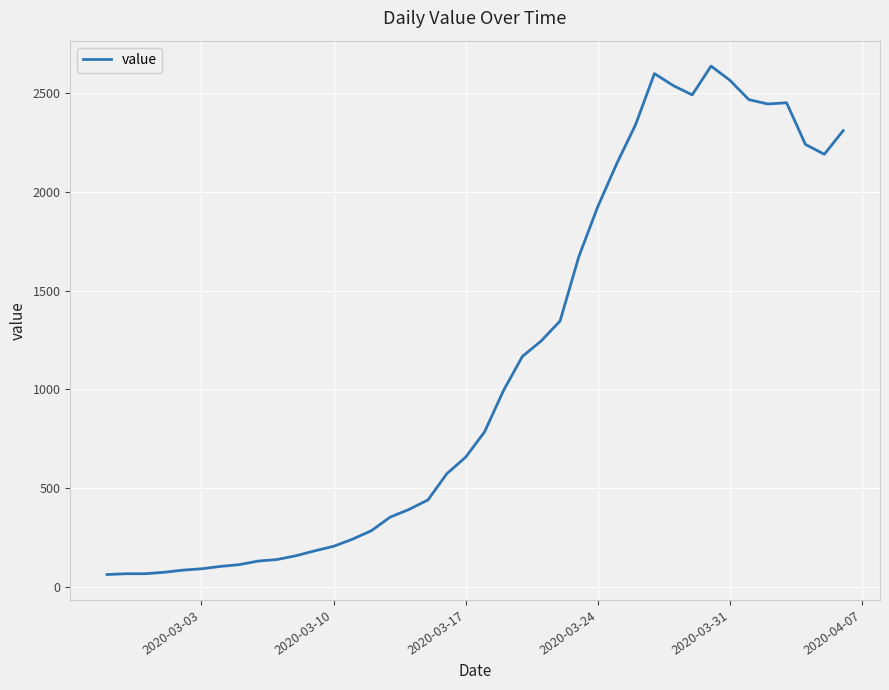

What is the difference between the maximum and minimum values?

2577